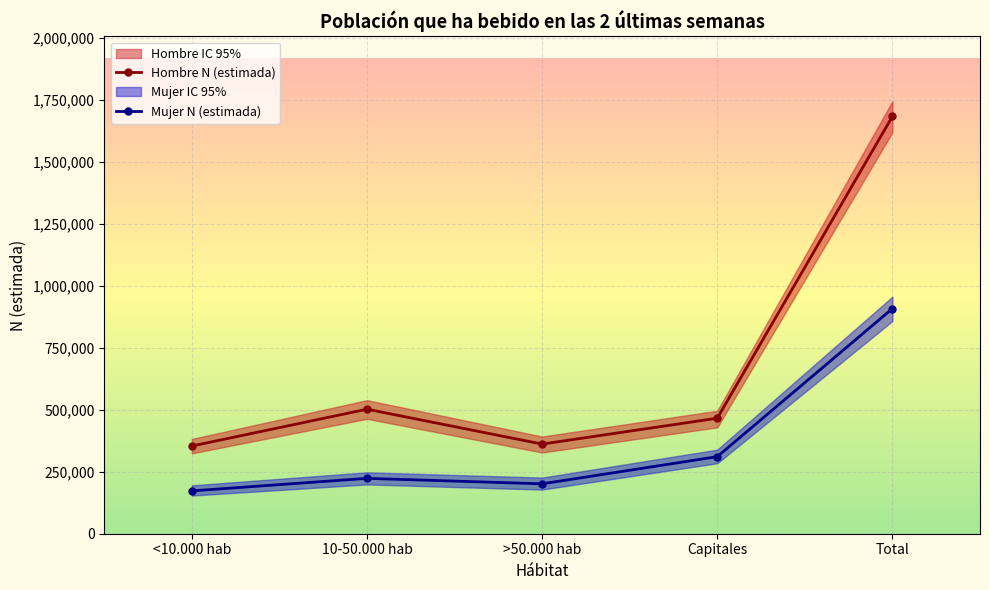

True or false: Hombre N (estimada) has more than 1 points higher than both neighbors.

False